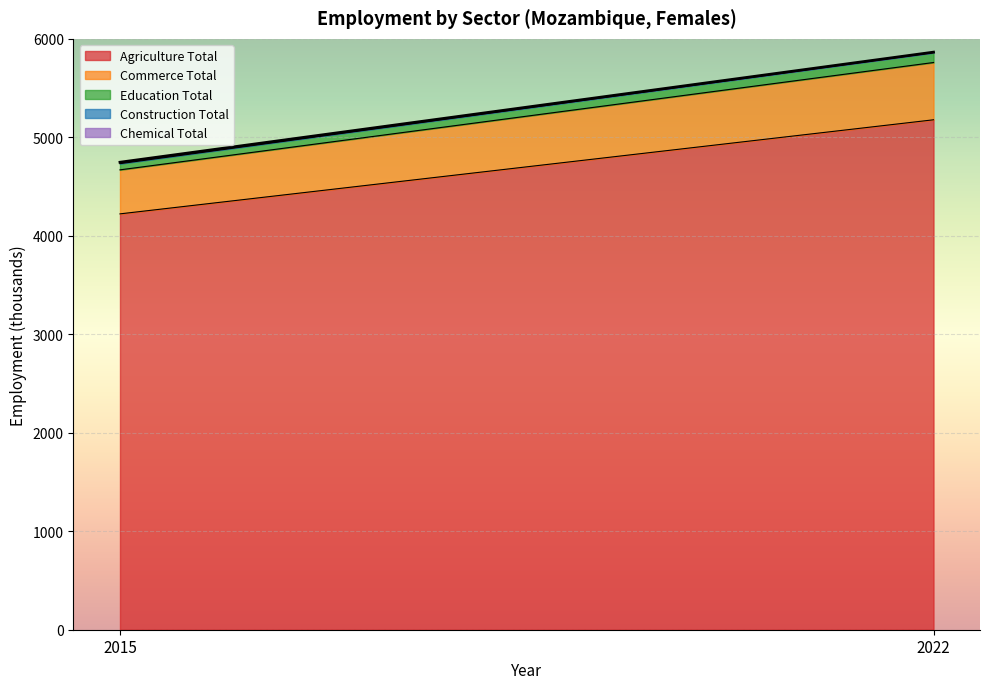

What is the difference between the highest and lowest values at 2022?

5176.3